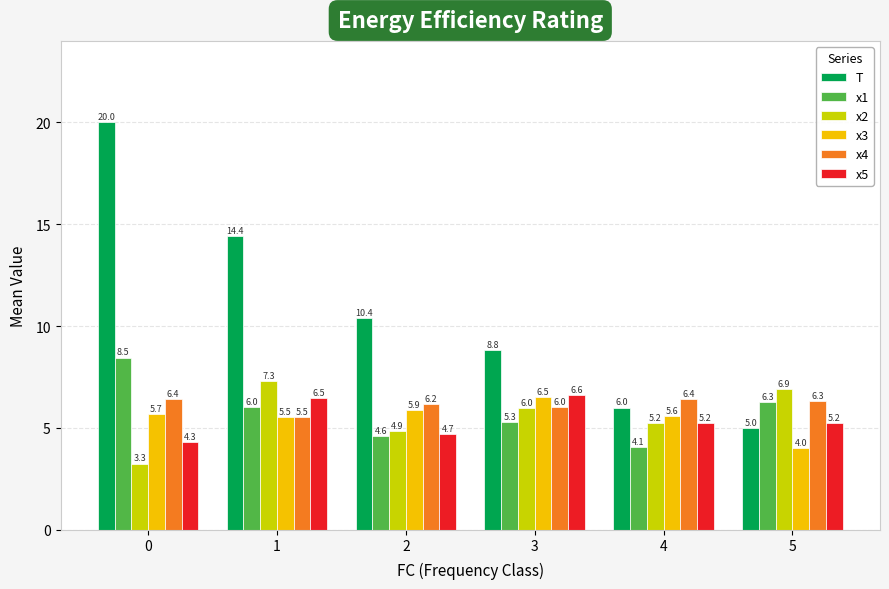

What is the maximum value shown in the chart?

20.0